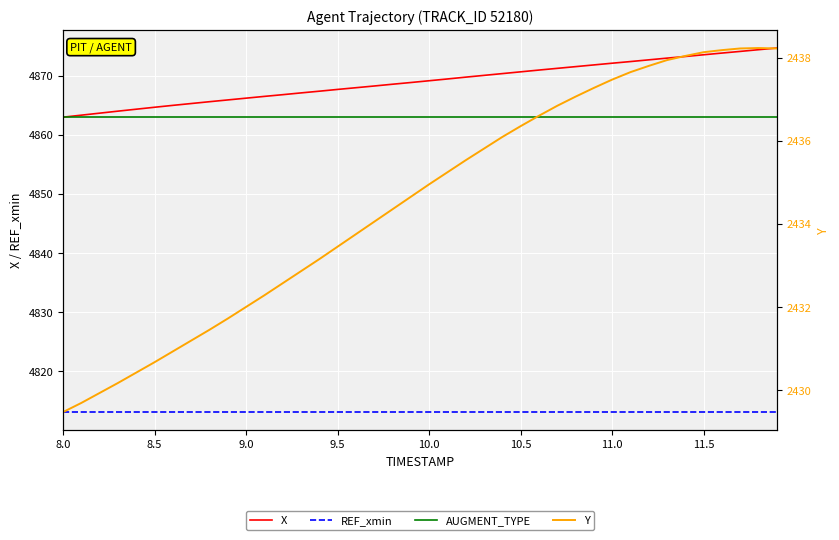

Is the value of X at 10.0 greater than the value of AUGMENT_TYPE at 23?

Yes